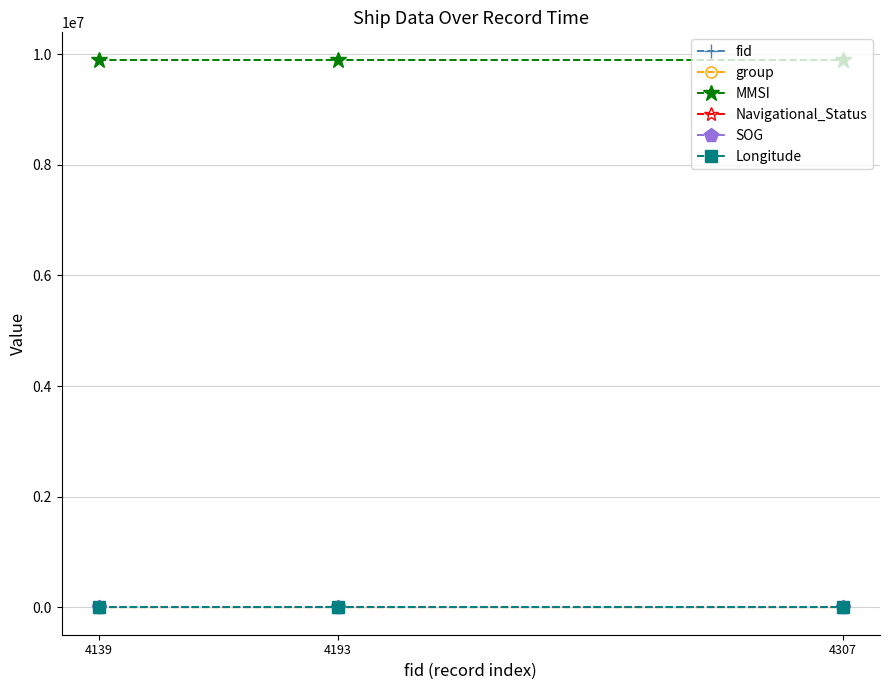

What is the lowest value of the fid series?

4139.0